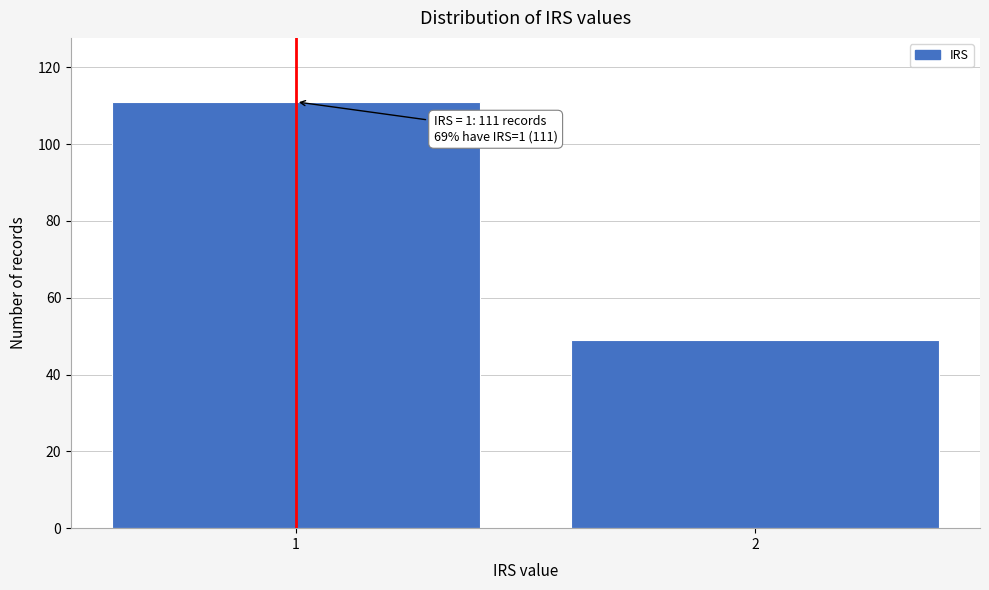

Reading right to left, list all the values displayed in this chart.

49	111